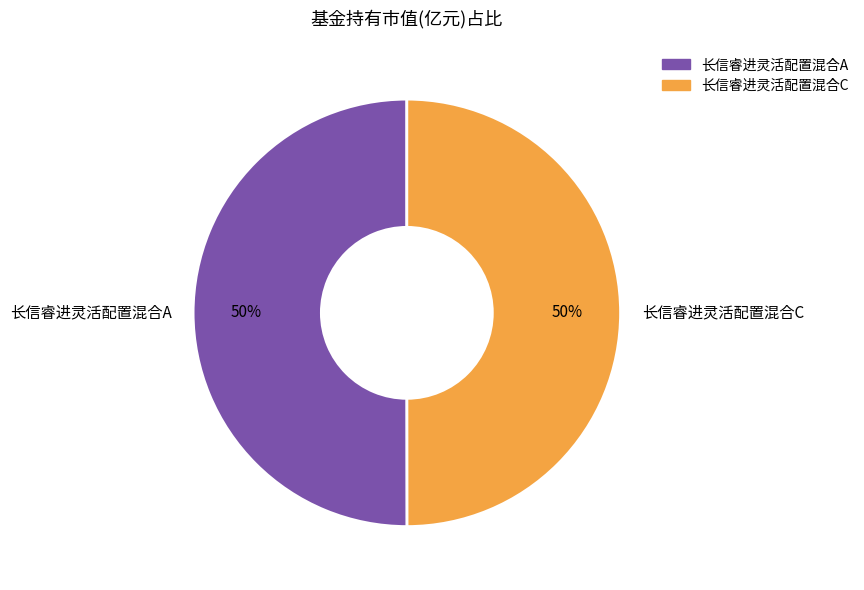

Combined, do 长信睿进灵活配置混合C and 长信睿进灵活配置混合A account for over 50%?

Yes